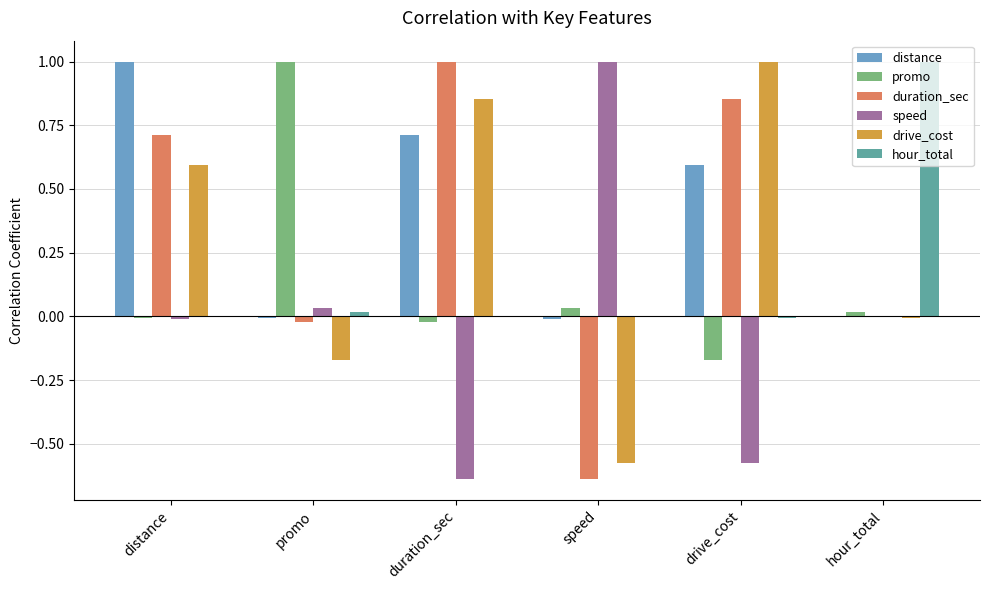

Is the value of drive_cost at distance greater than the value of duration_sec at distance?

No